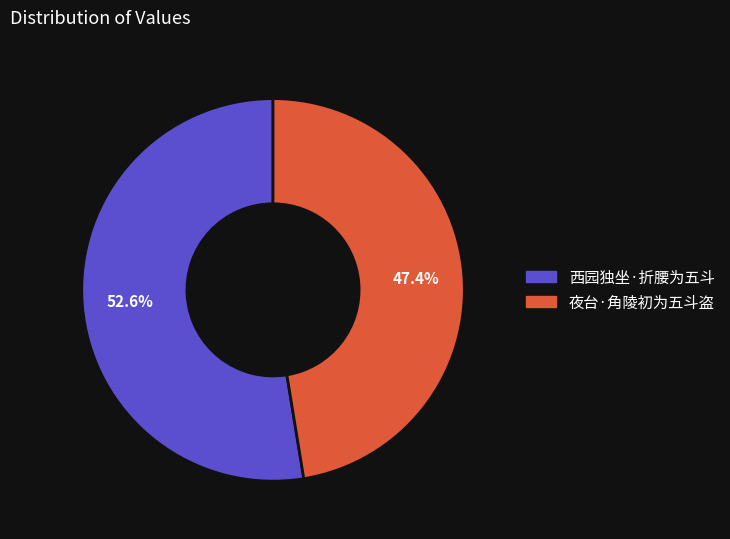

Approximately how many times larger is the value at 西园独坐·折腰为五斗 compared to 夜台·角陵初为五斗盗?

1.1